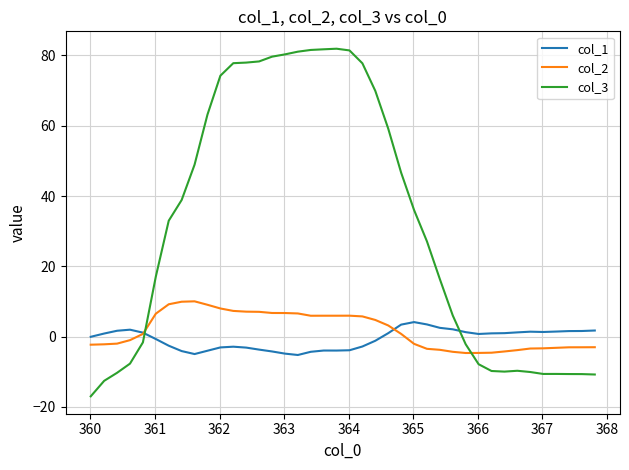

What is the greatest value displayed?

81.9